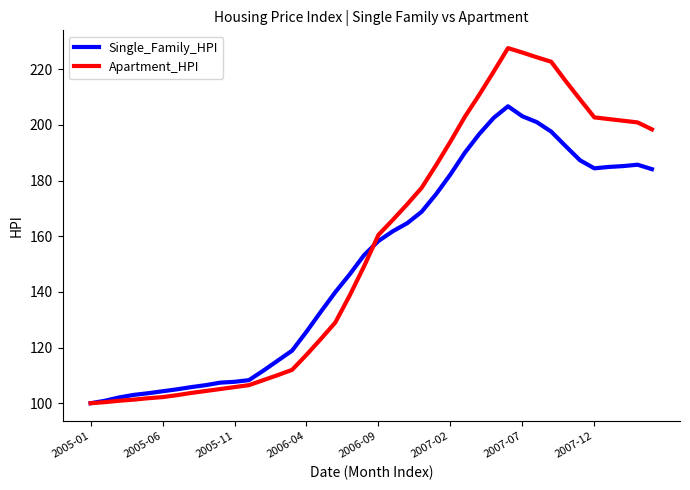

How many lines are shown in the chart?

2